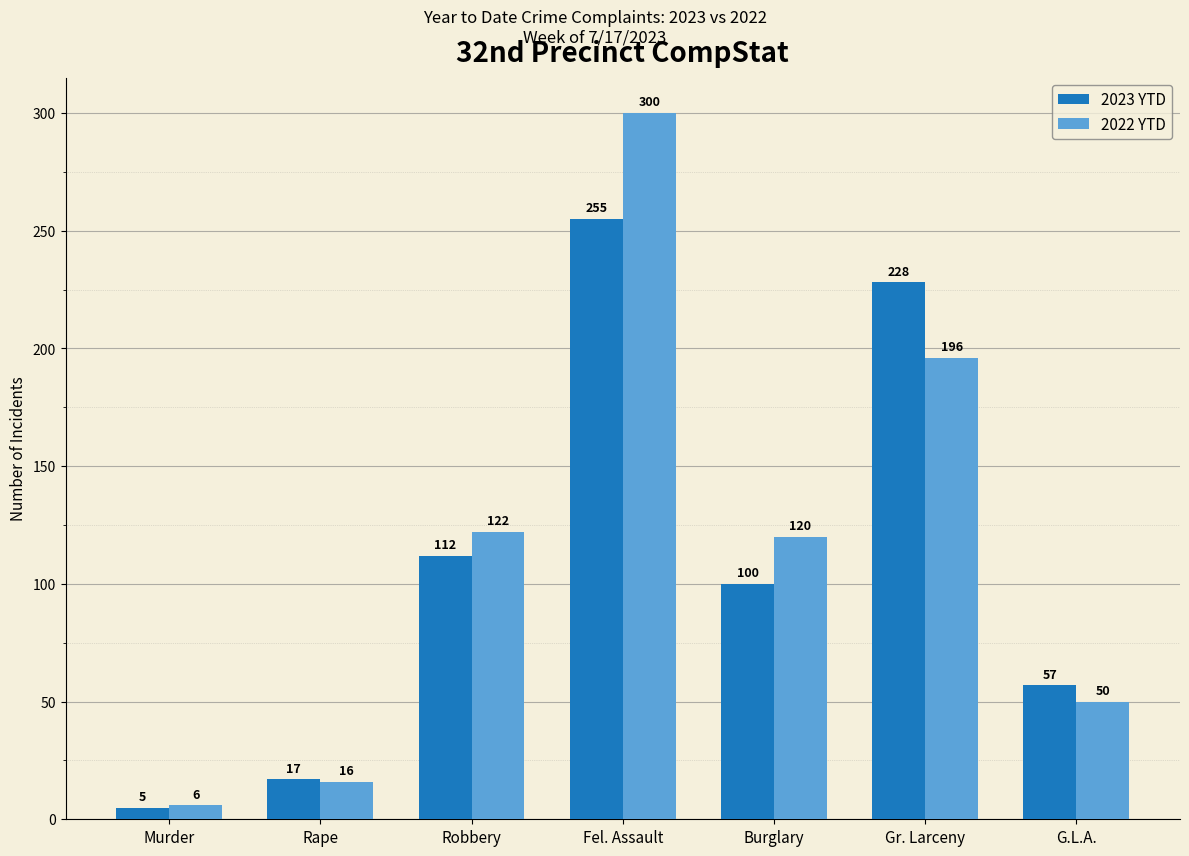

What is the value of the 2022 YTD bar at the 3rd from the left?

122